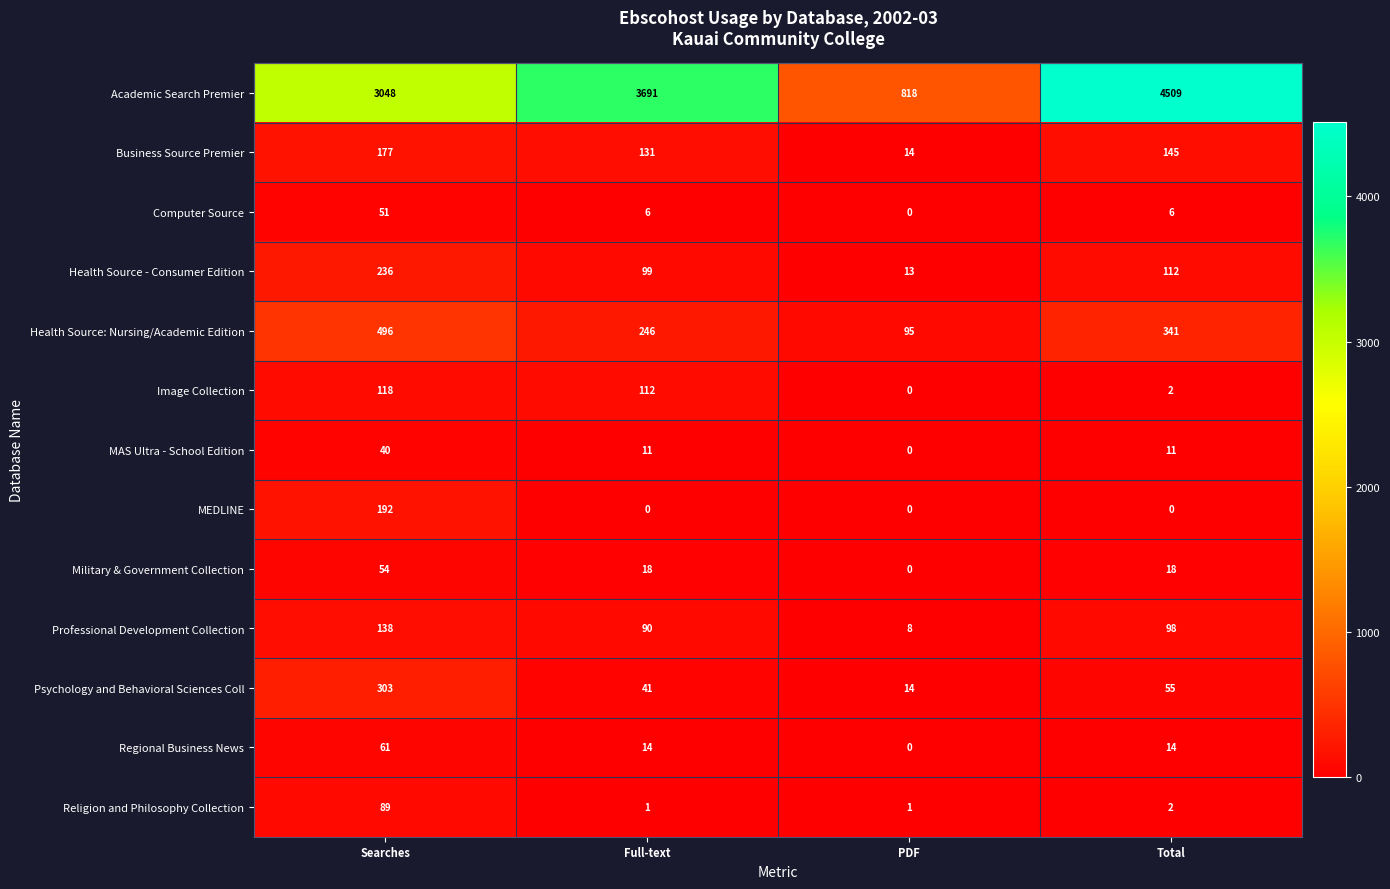

At which category is the sum across all series the highest?

Total